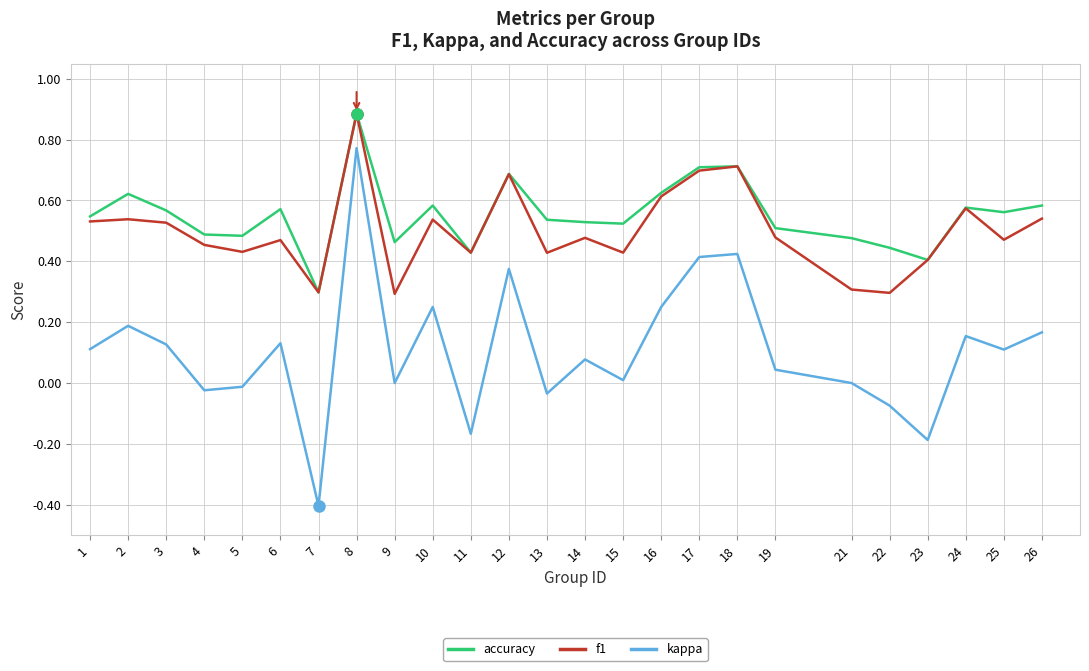

Which series has the largest range (max minus min)?

kappa